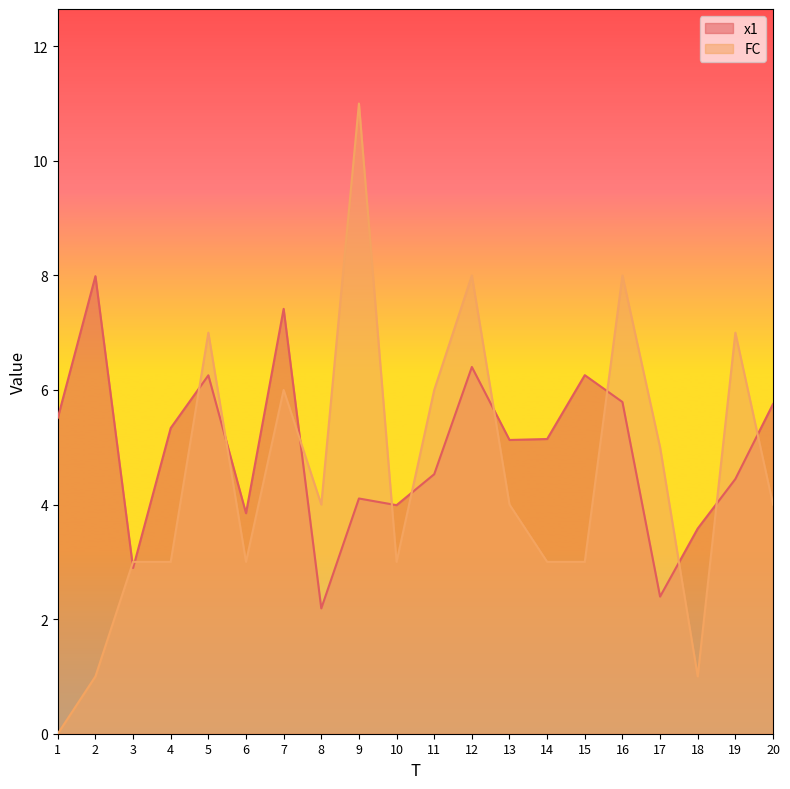

Between which two adjacent categories do x1 and FC first intersect?

2 and 3